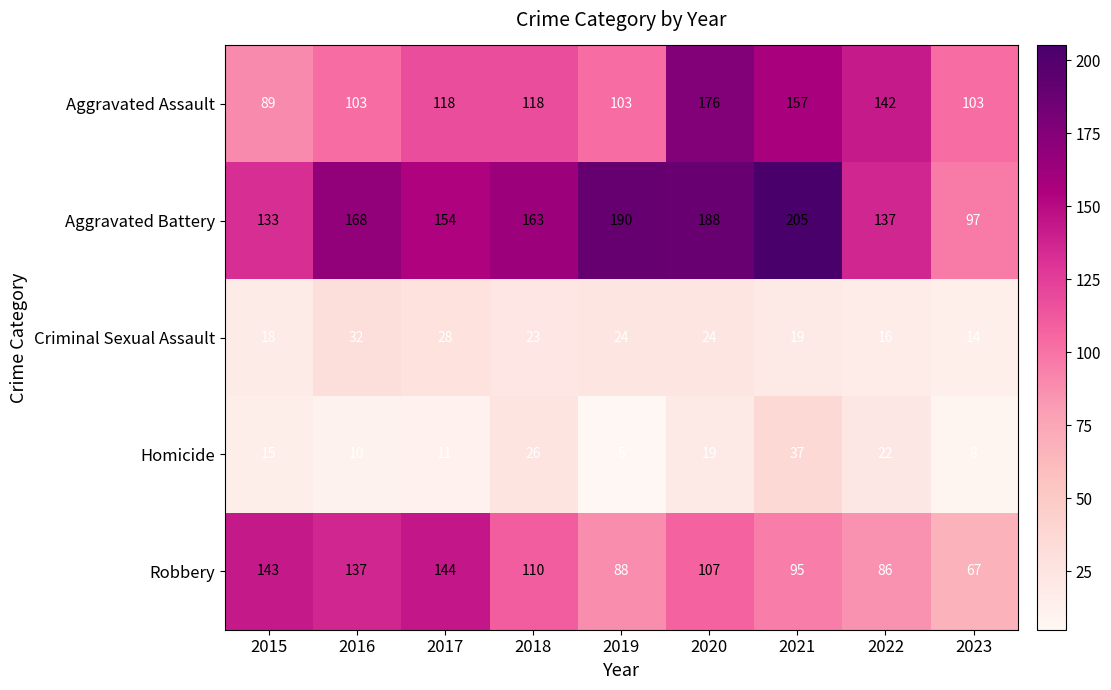

At which category does the chart reach its minimum across all series?

2019